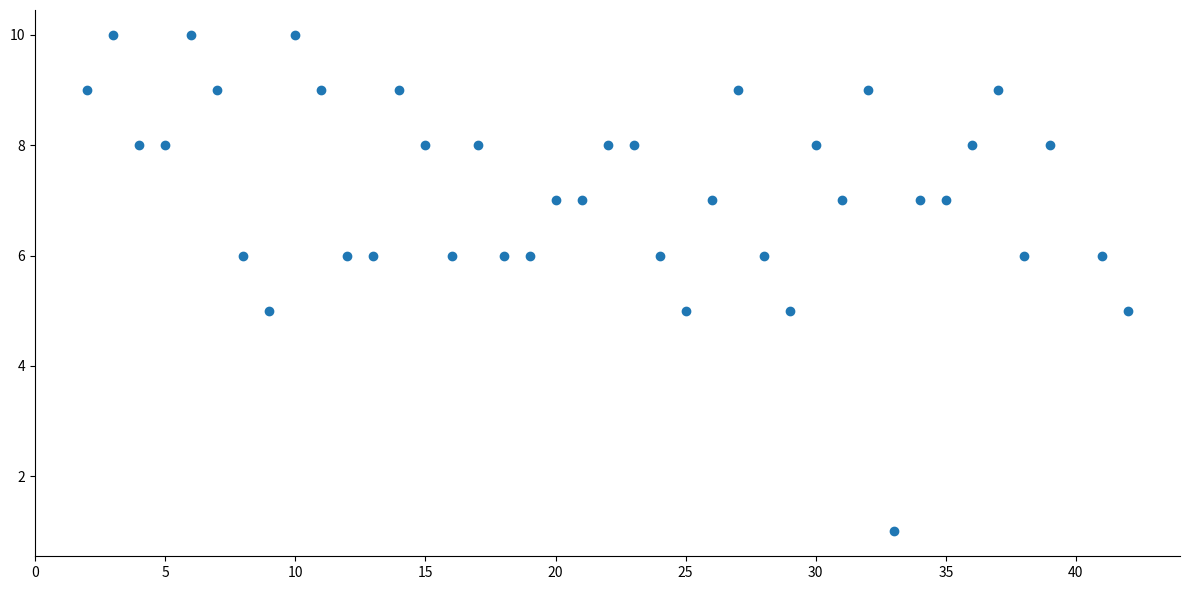

What is the range of Y values (max minus min)?

9